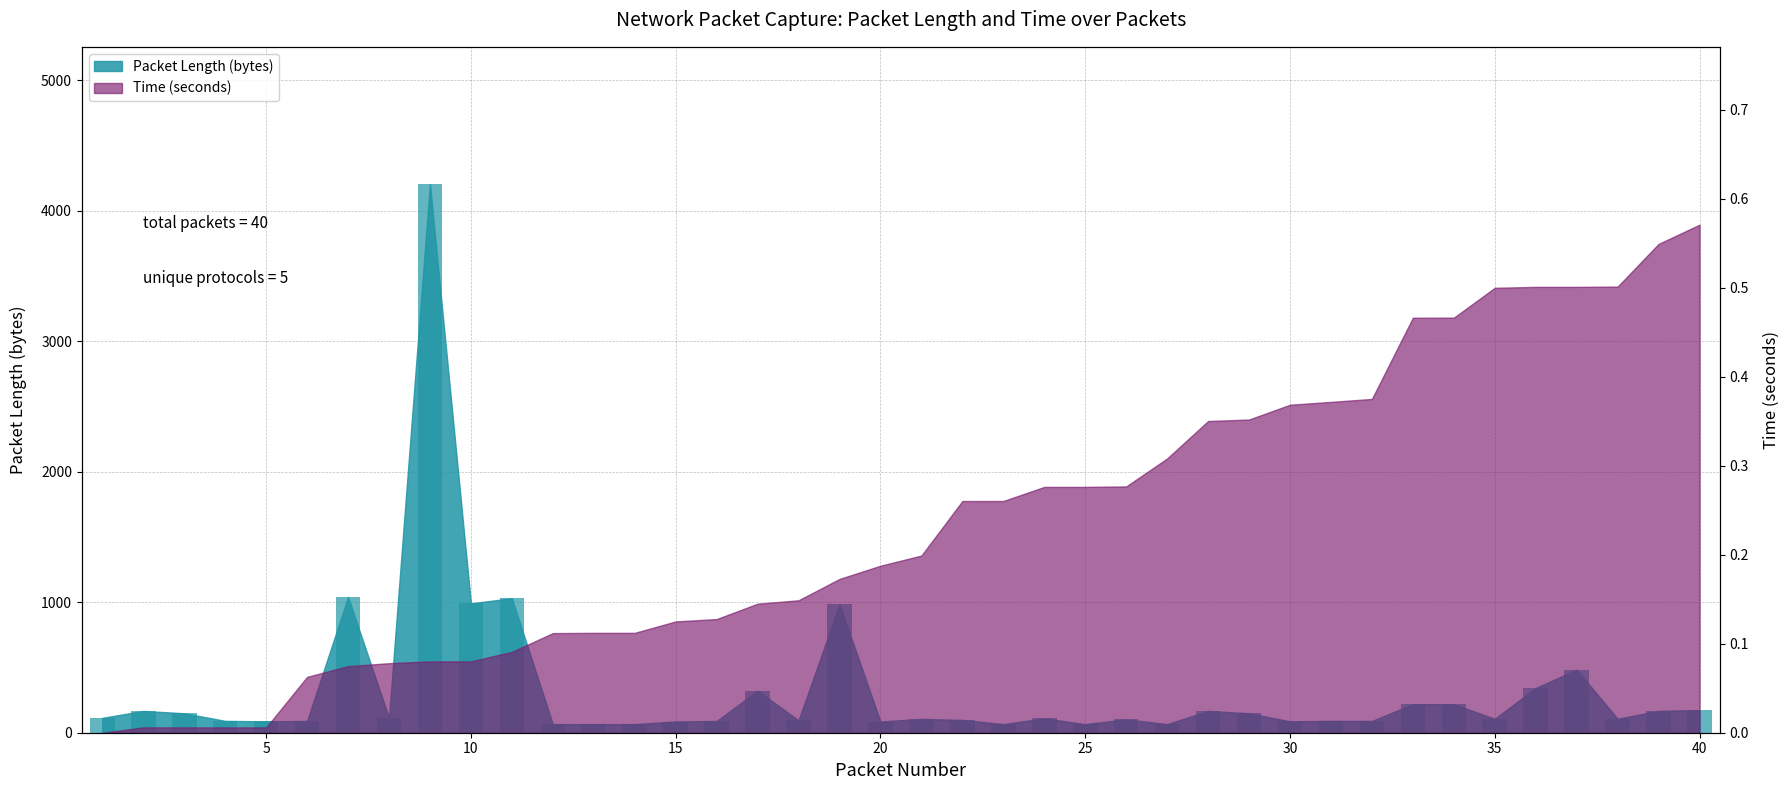

What is the approximate value at 22?

98